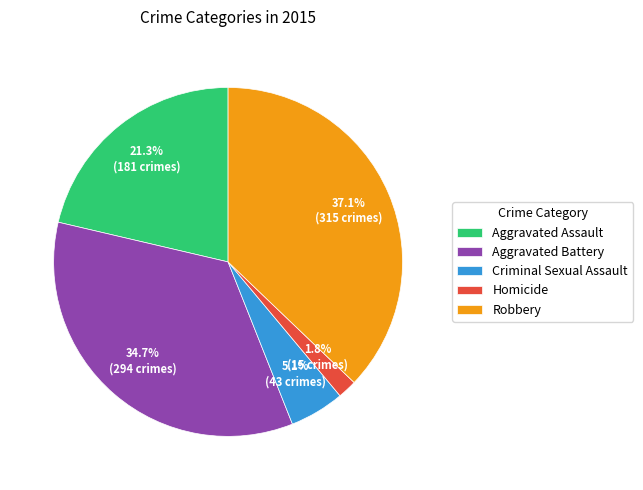

To the nearest percent, what portion does Criminal Sexual Assault represent?

5%